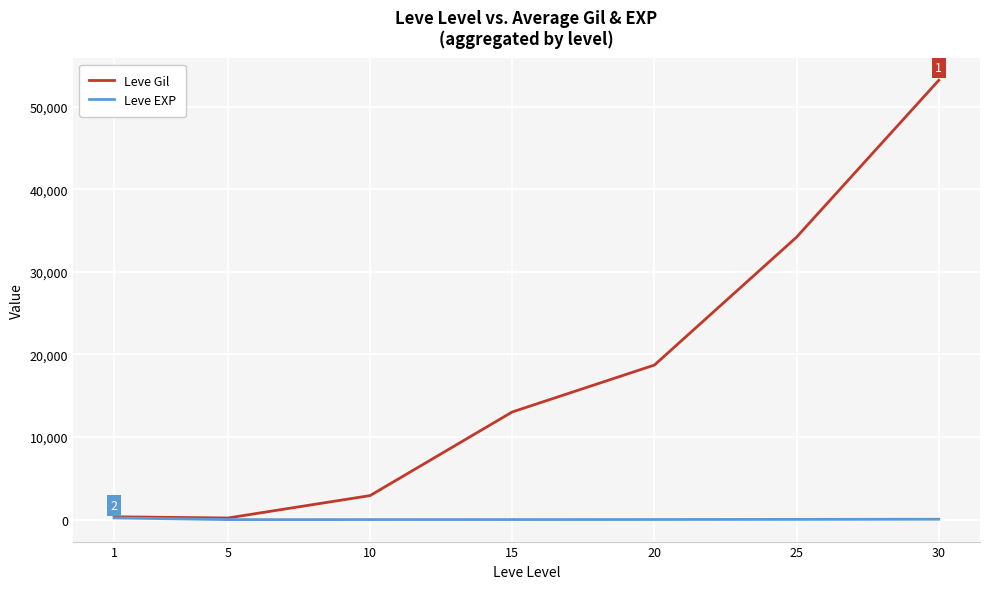

How many values in the Leve EXP series are below 18?

3